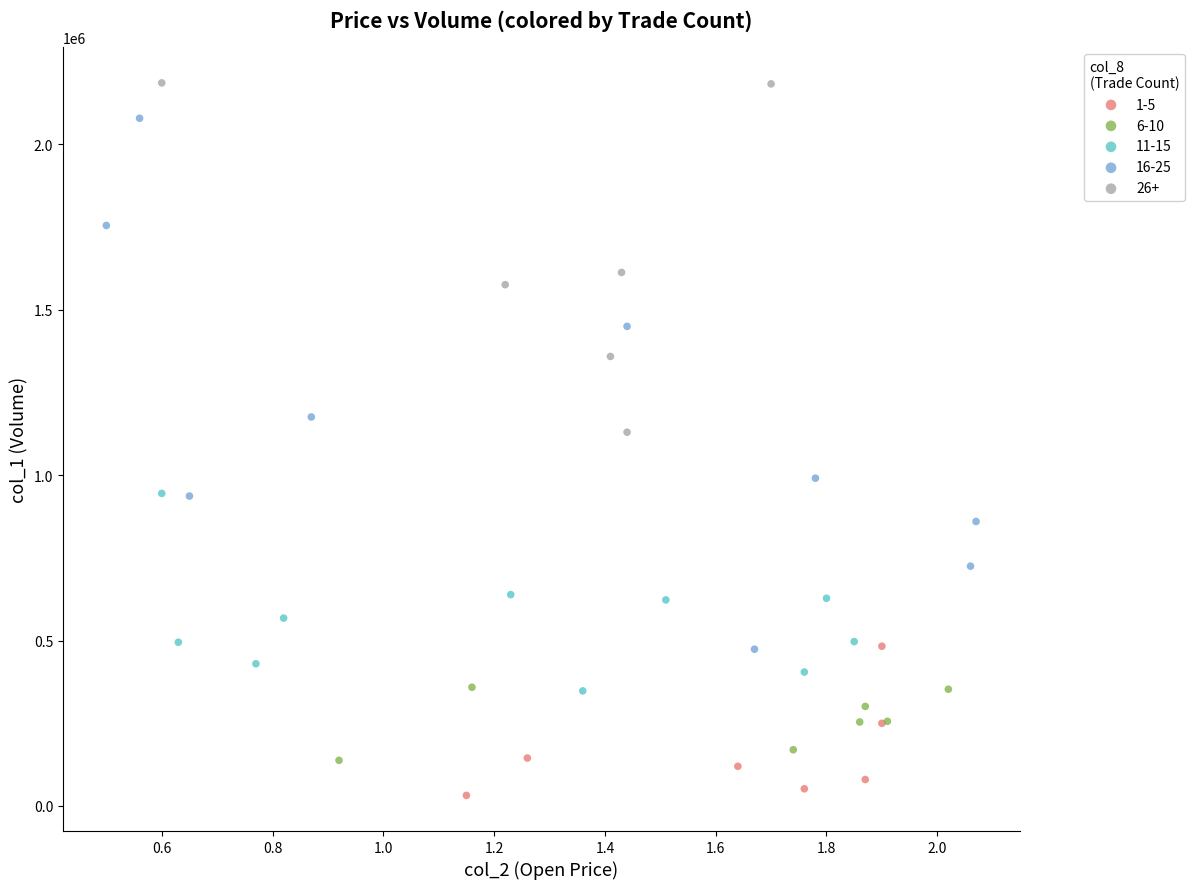

Which series contains the lowest Y value?

1-5